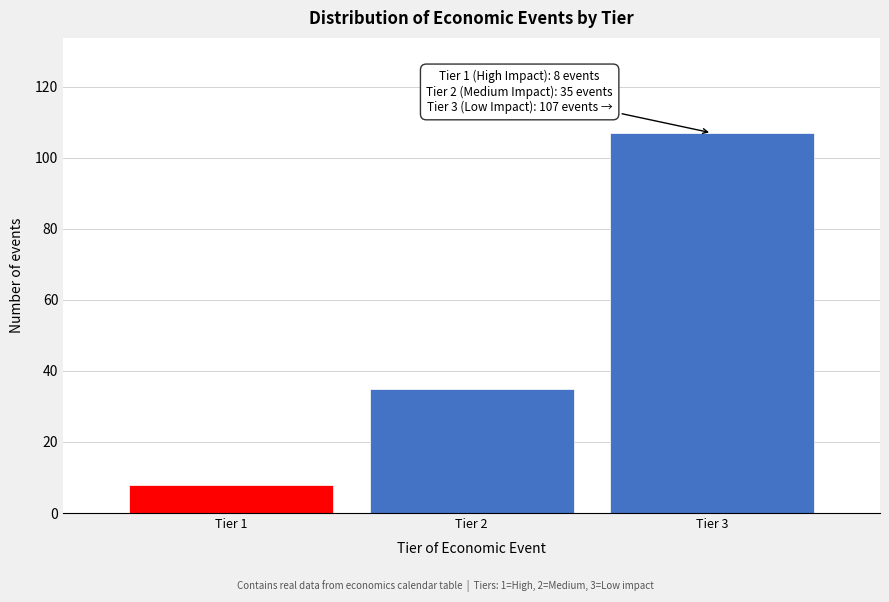

Reading left to right, transcribe all the data shown in this chart.

8	35	107